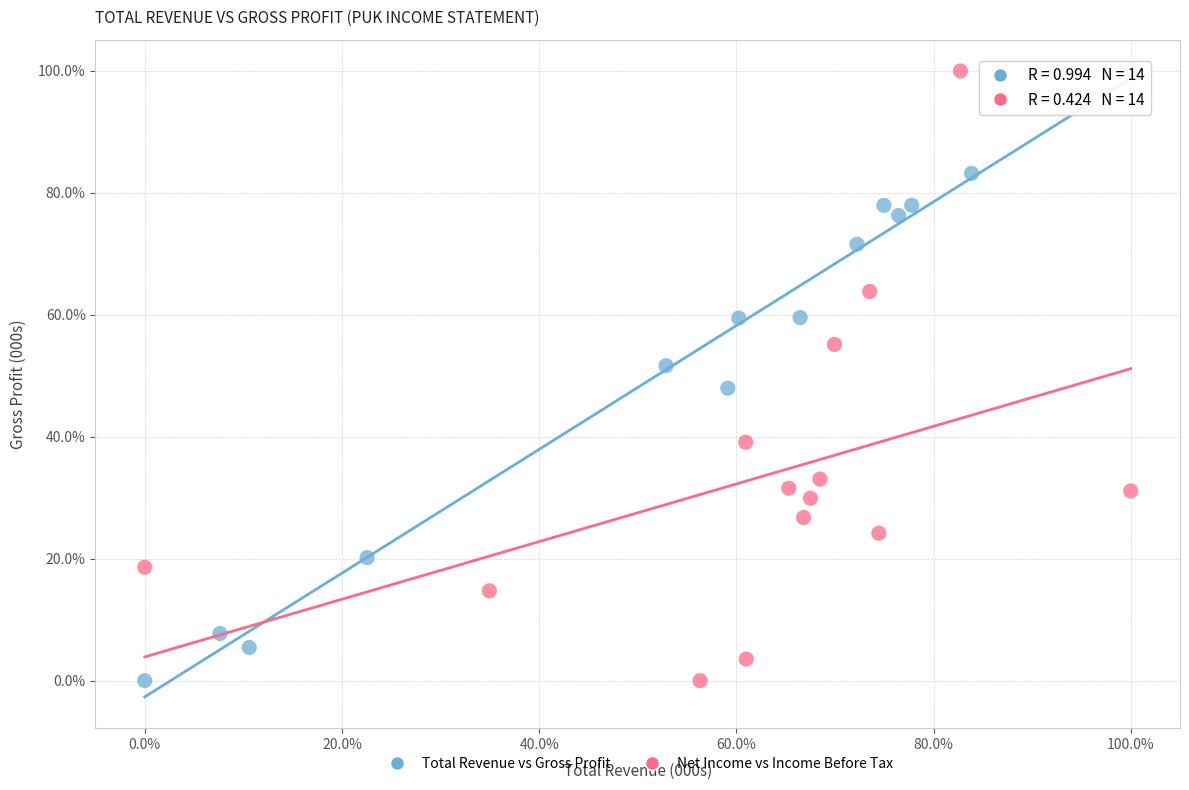

What are all the series names shown in the legend?

Total Revenue vs Gross Profit, Net Income vs Income Before Tax